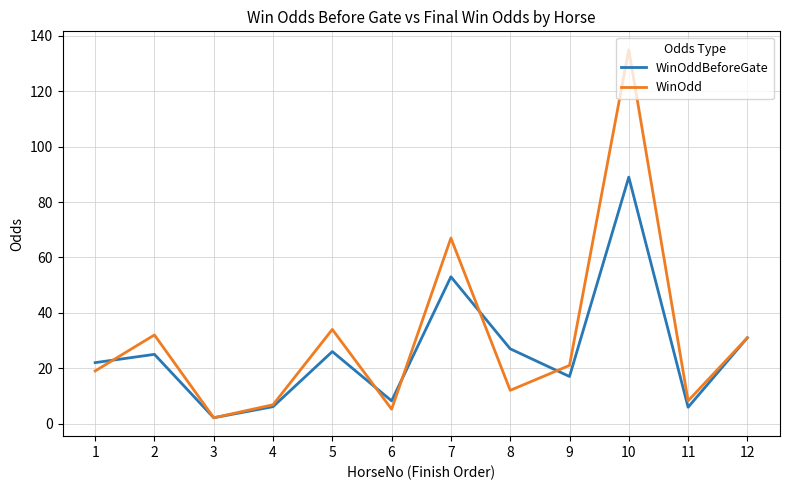

List the series in order of their overall mean, highest first.

WinOdd, WinOddBeforeGate